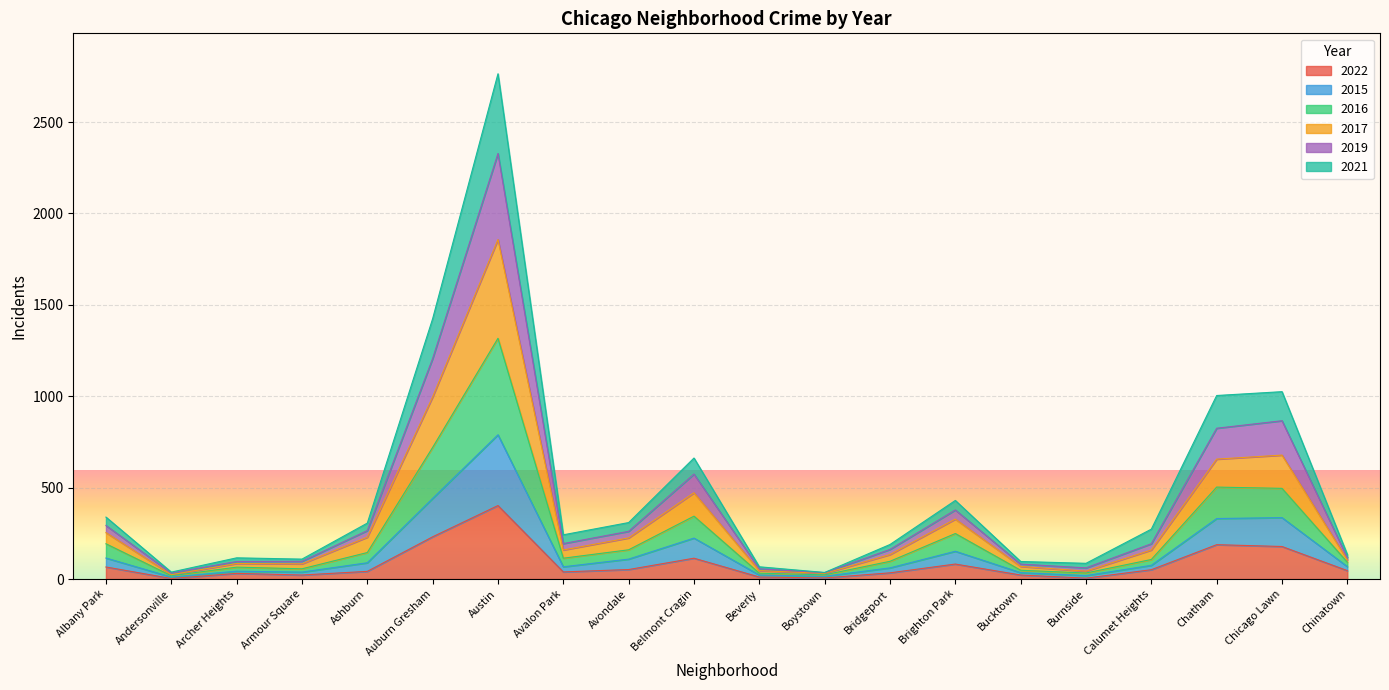

What is the difference between the maximum and minimum values in the 2022 series?

399